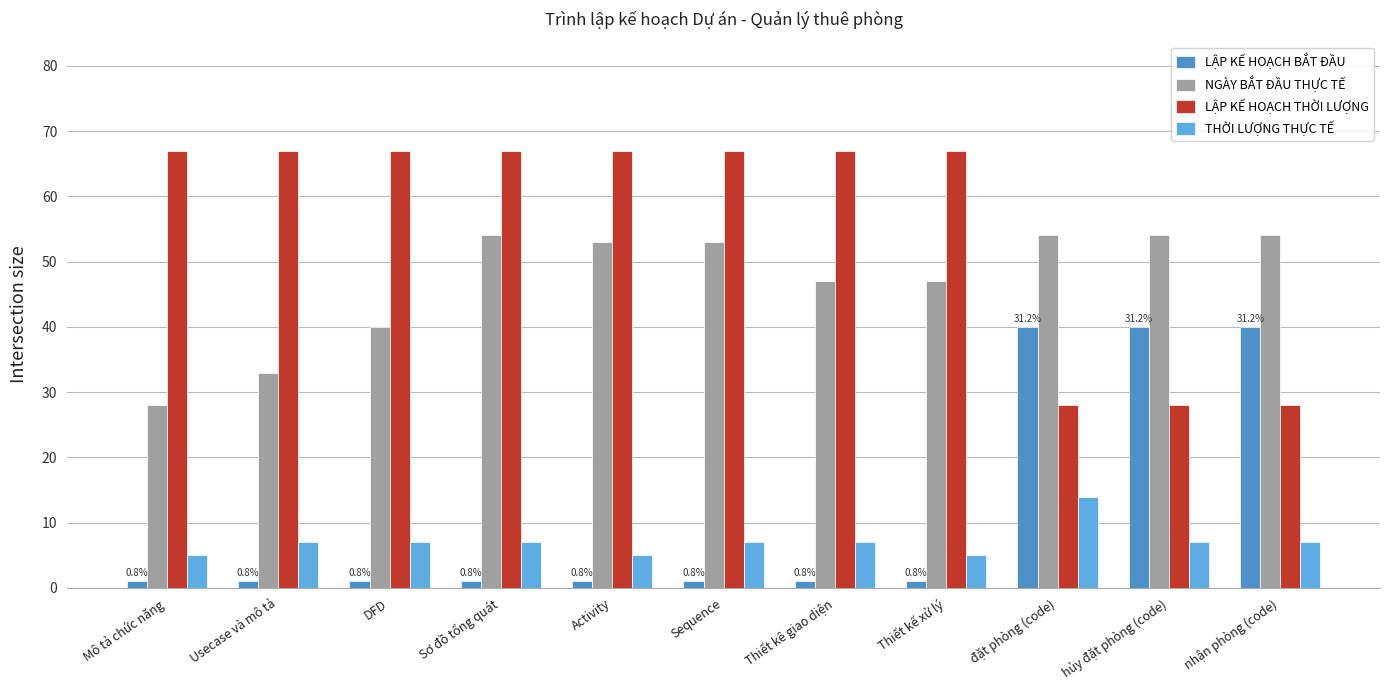

At how many categories does at least one series exceed 46?

11